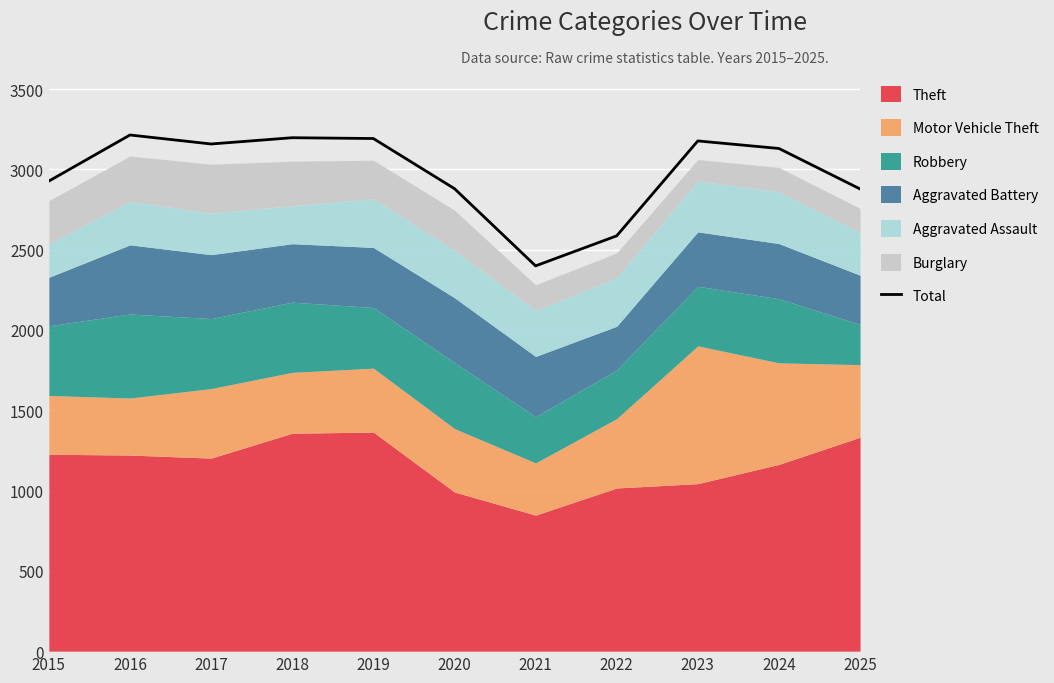

What is the change in value from 2015 to 2016?

+287